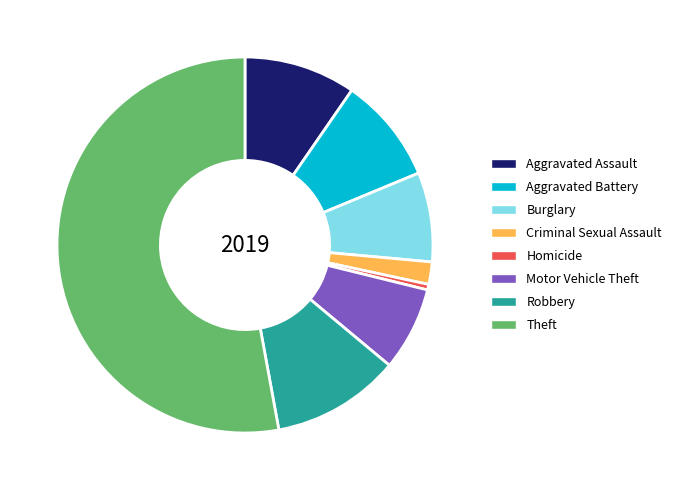

What is the smallest slice in the pie chart?

Homicide